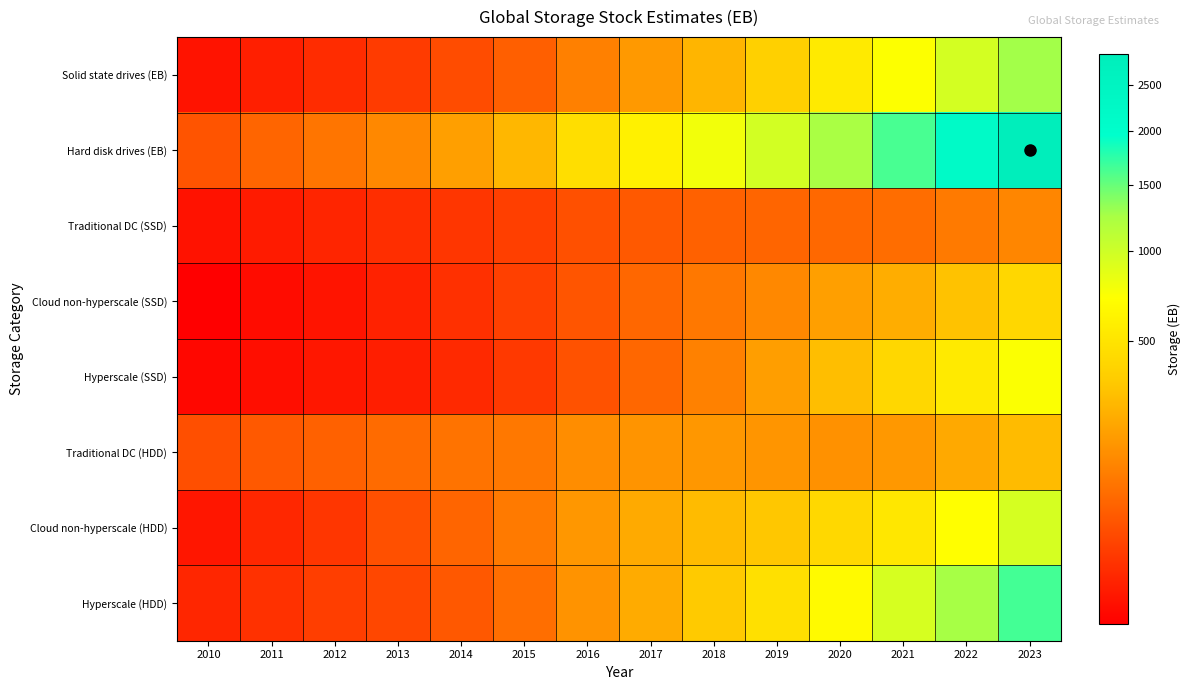

Which series has the largest total across all categories?

Hard disk drives (EB)